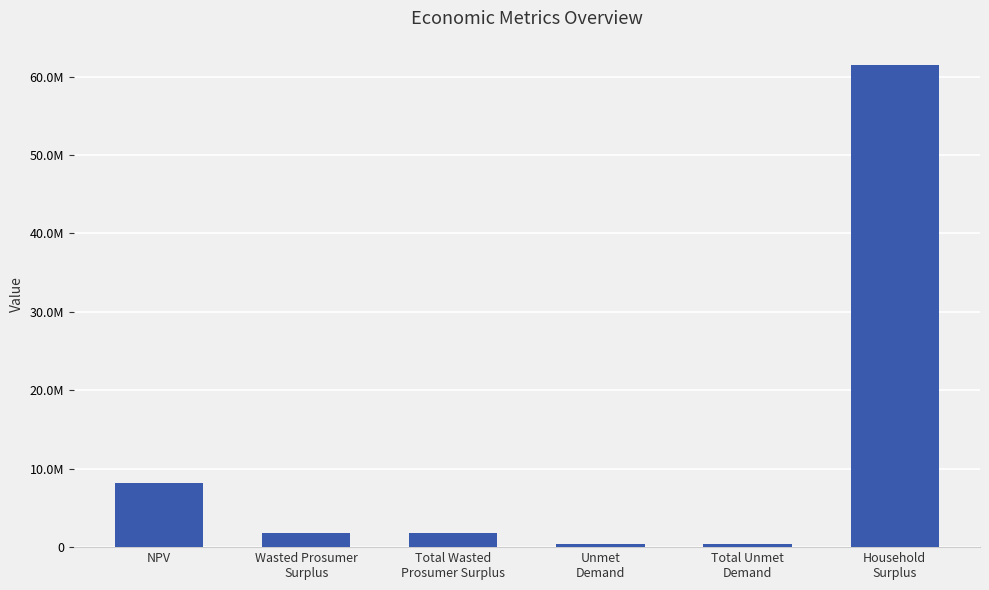

What is the greatest value displayed?

61500776.0